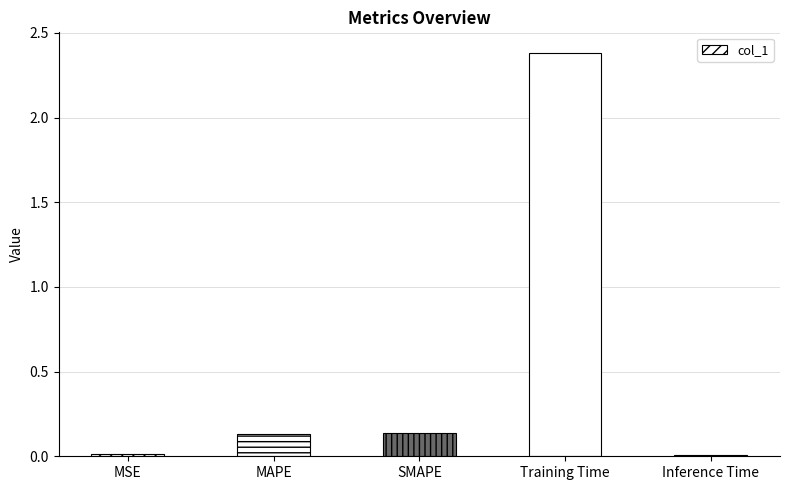

What position from the left is SMAPE?

3